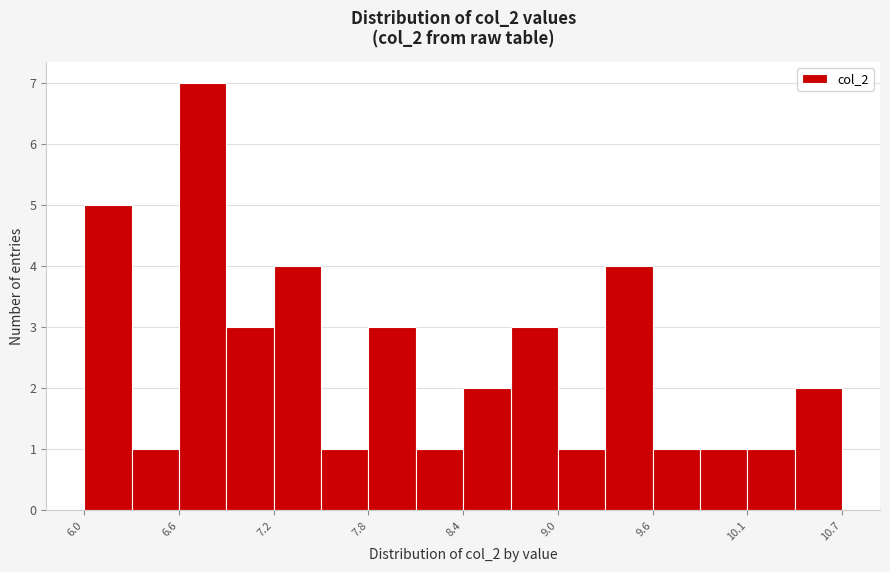

Read against the x-axis, roughly where is the centre of the tallest bar?

6.8